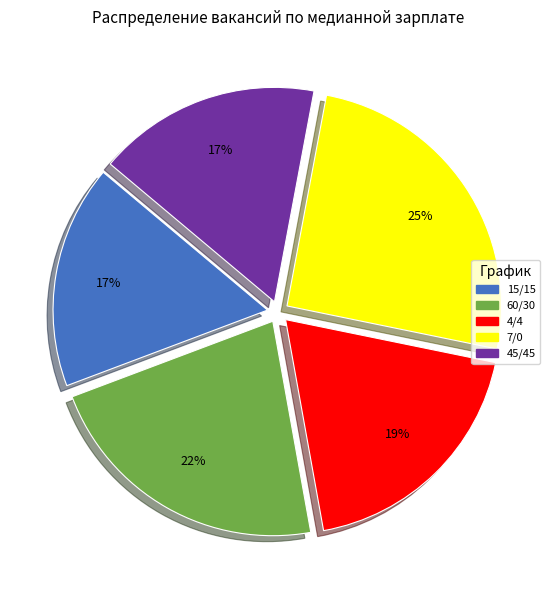

Count the number of slices in the pie.

5